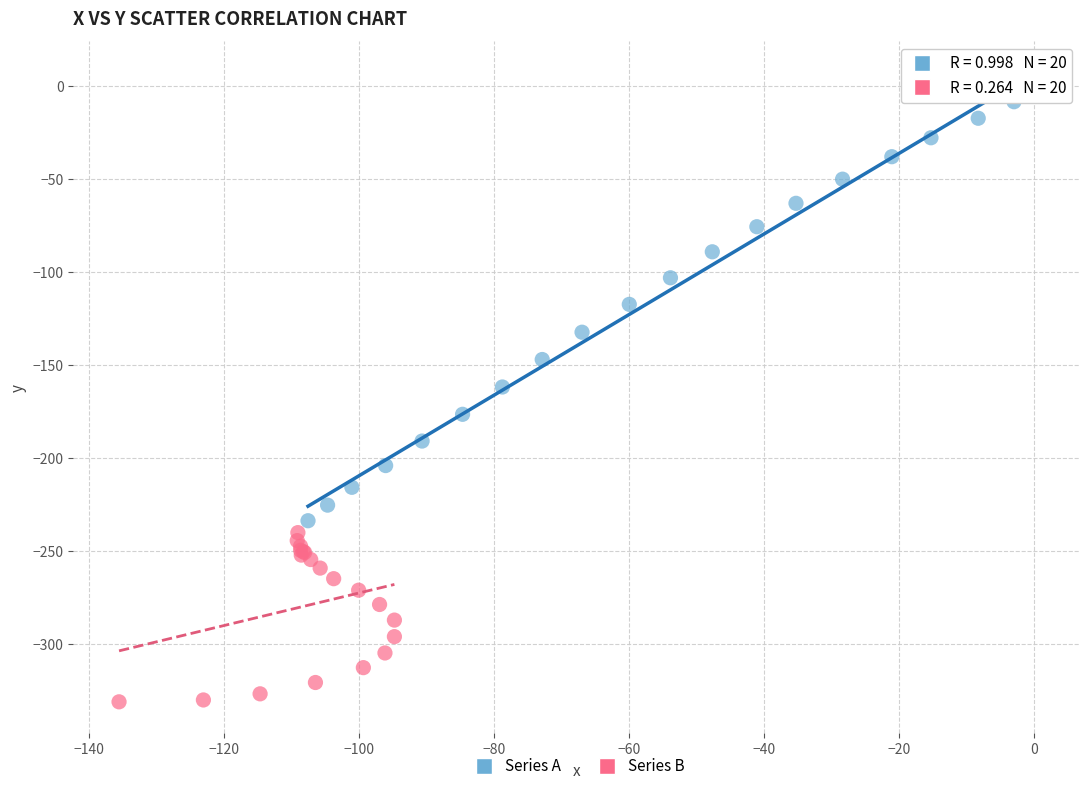

Which series has the largest Y range (max minus min)?

Series A